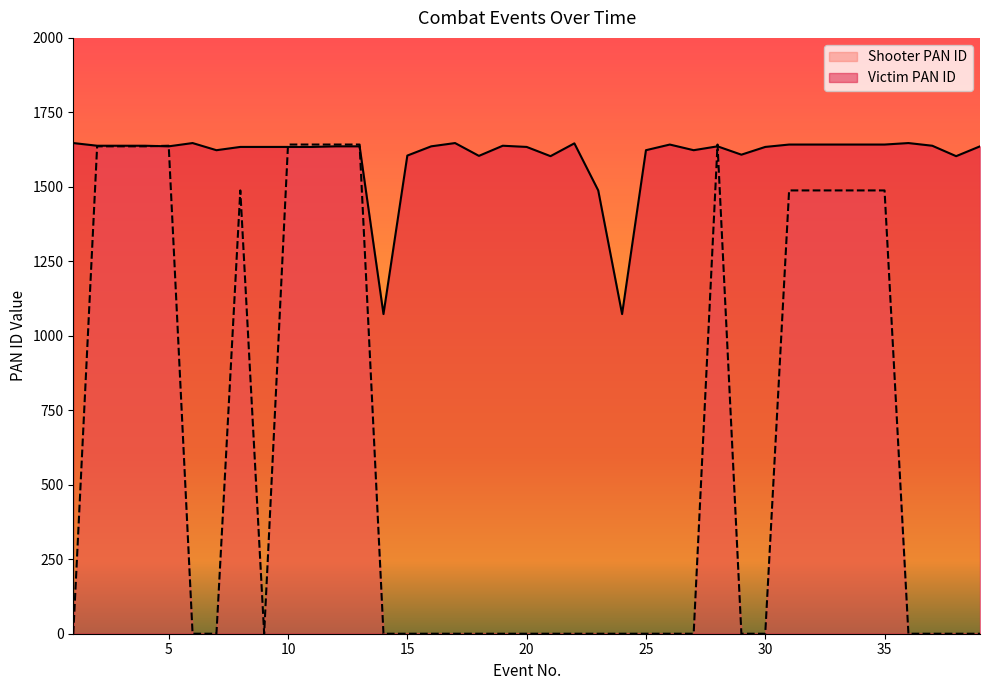

Which category has the highest value in the Shooter PAN ID series?

10